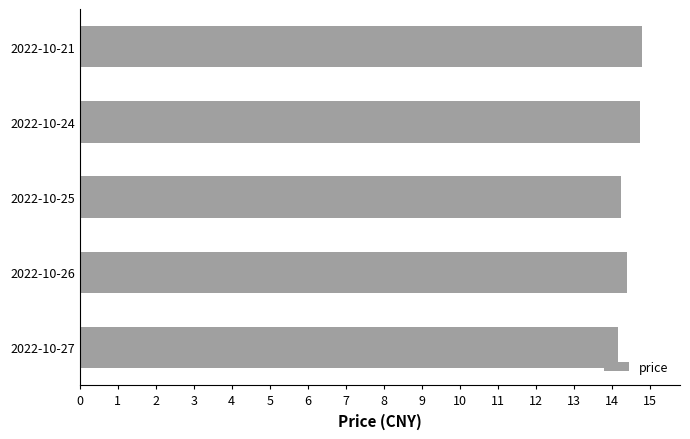

What is the change in value from 2022-10-25 to 2022-10-24?

+0.5